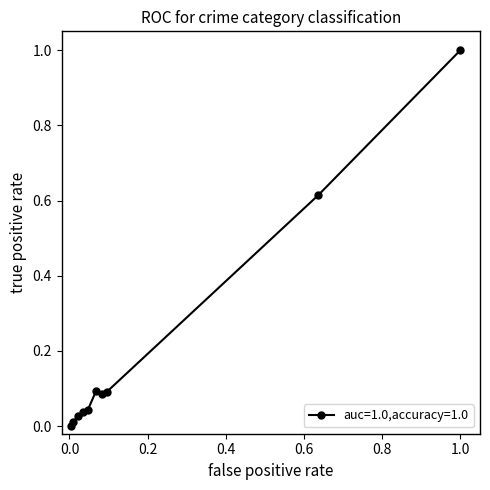

What is the greatest value displayed?

1.0